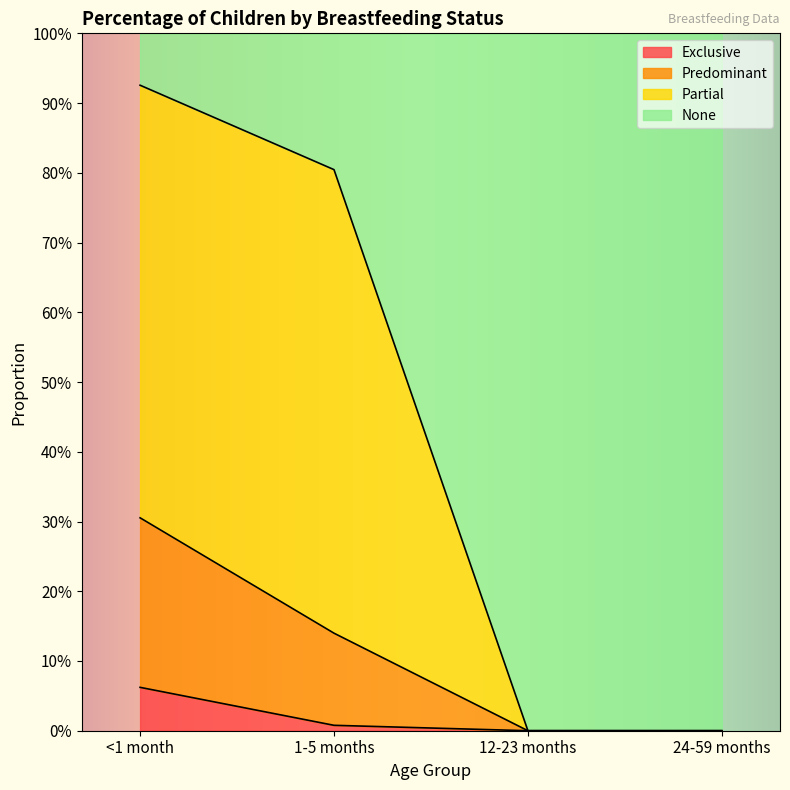

What position from the left is 1-5 months?

2